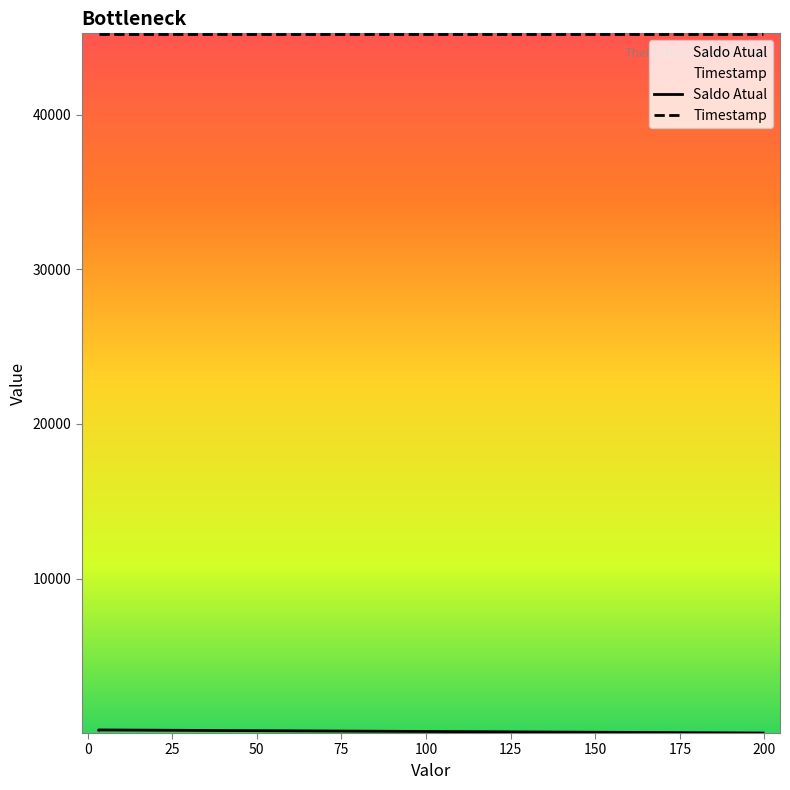

Count the Timestamp values in the range 45220 to 45221.

3